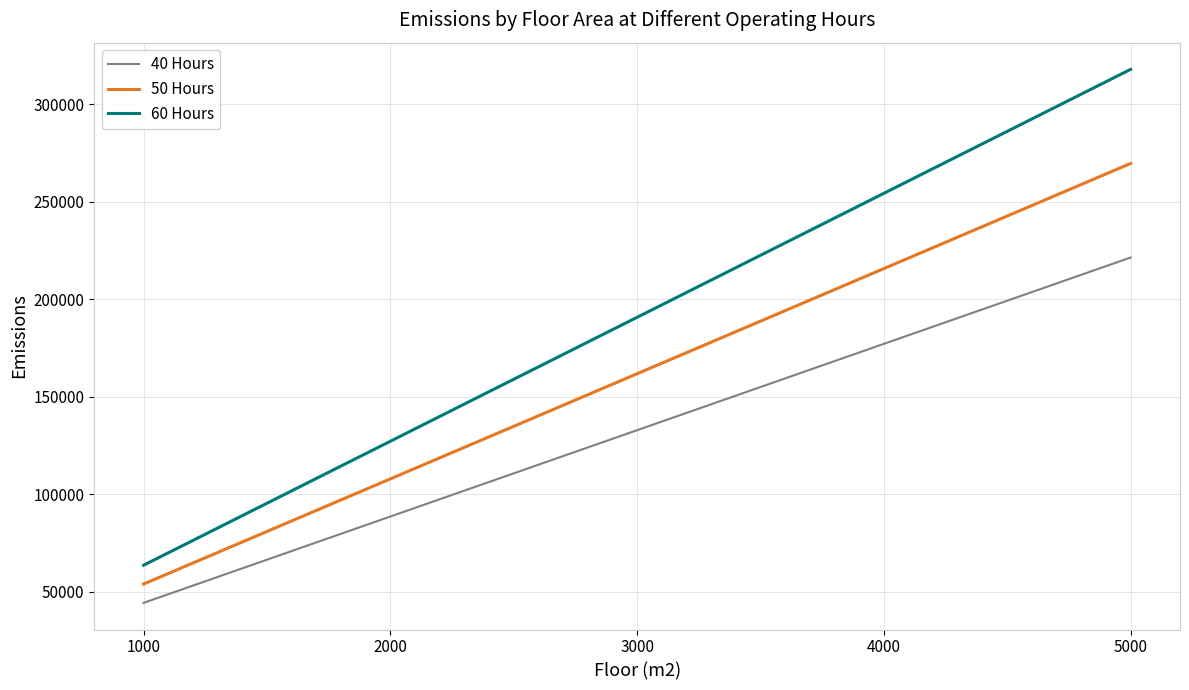

What are all the series names shown in the legend?

40 Hours, 50 Hours, 60 Hours